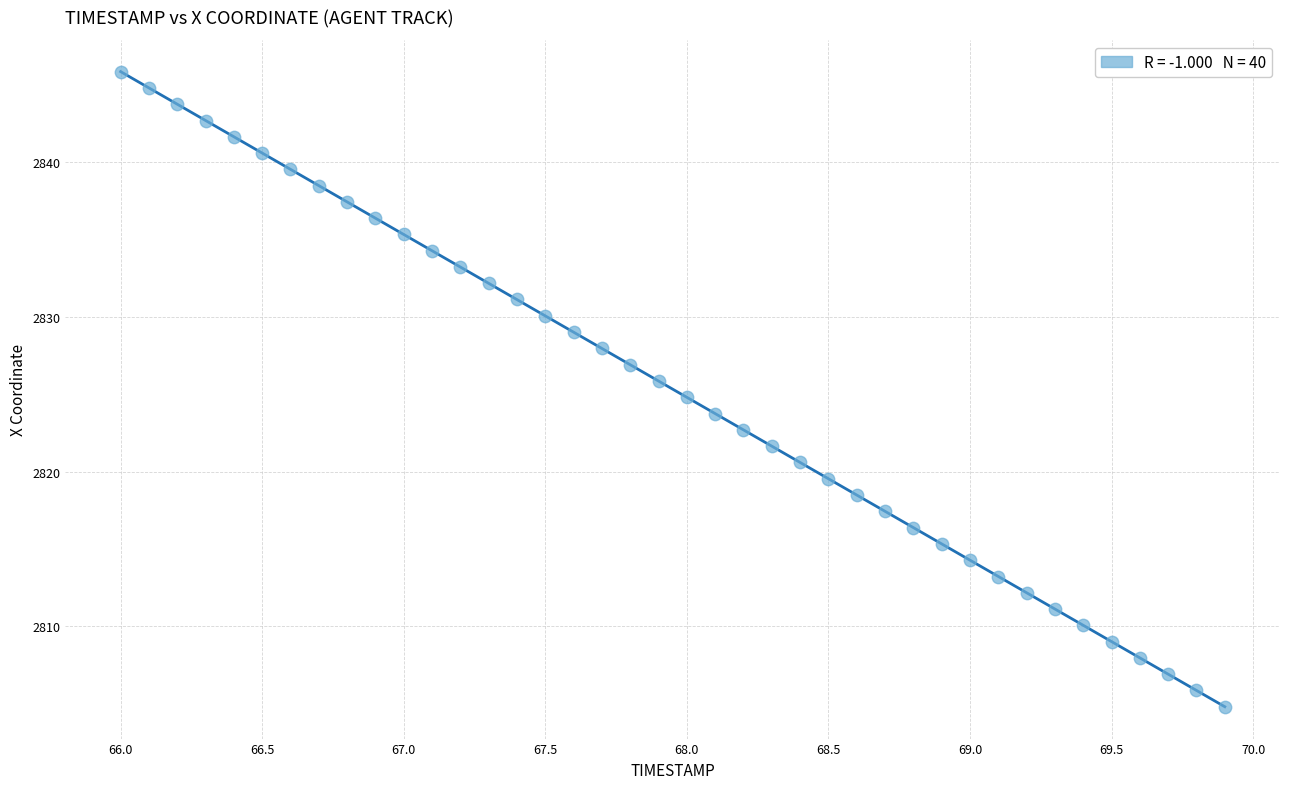

What is the range of Y values (max minus min)?

41.0